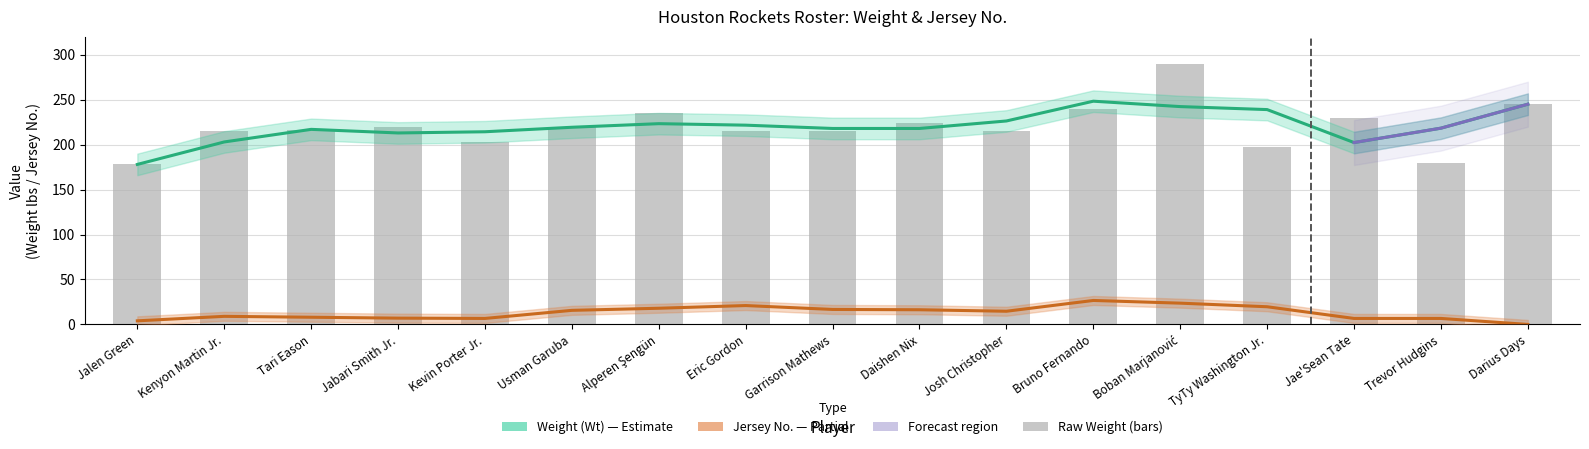

True or false: the data shows 93 at Garrison Mathews.

False